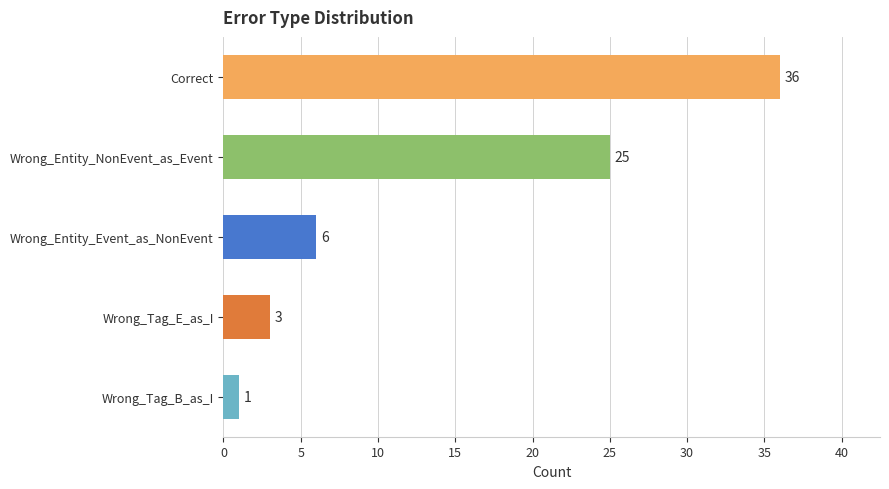

Is it true that the value at Wrong_Entity_Event_as_NonEvent is 9?

False